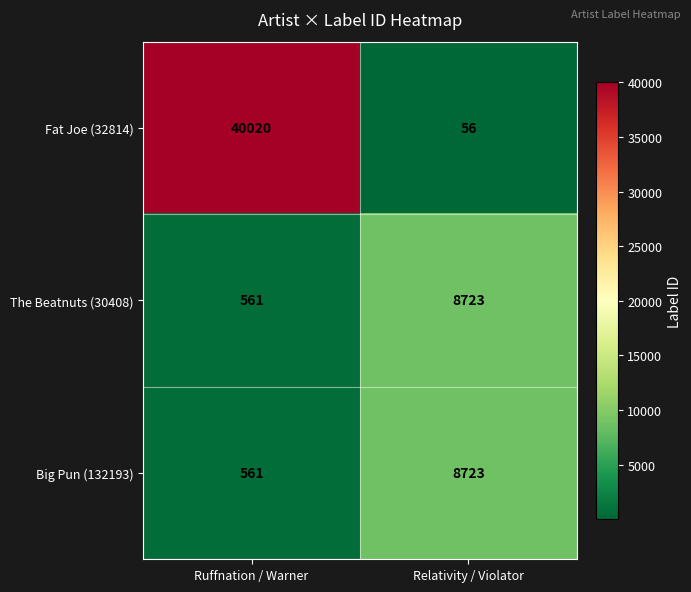

What is the difference between the maximum and minimum values in the Fat Joe (32814) series?

39964